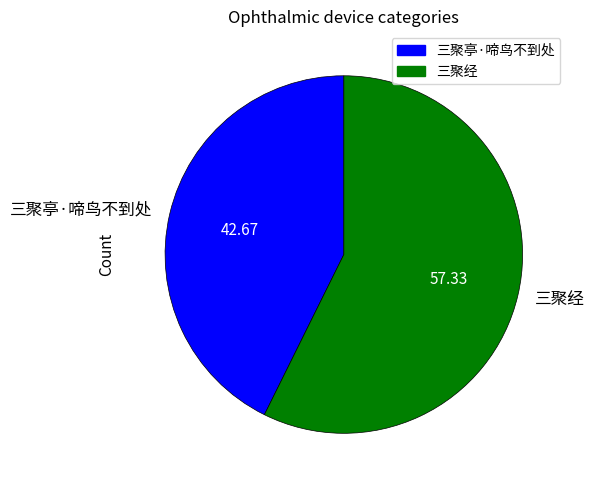

Rank the categories by value from highest to lowest.

三聚经, 三聚亭·啼鸟不到处